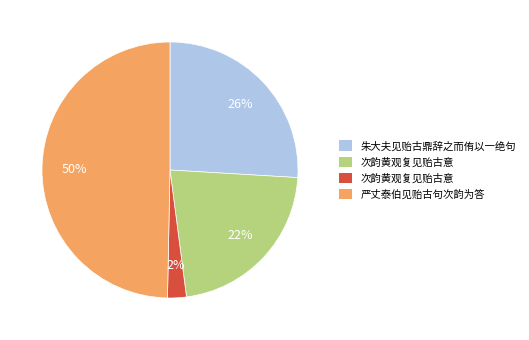

To the nearest percent, what is the average slice percentage?

25%